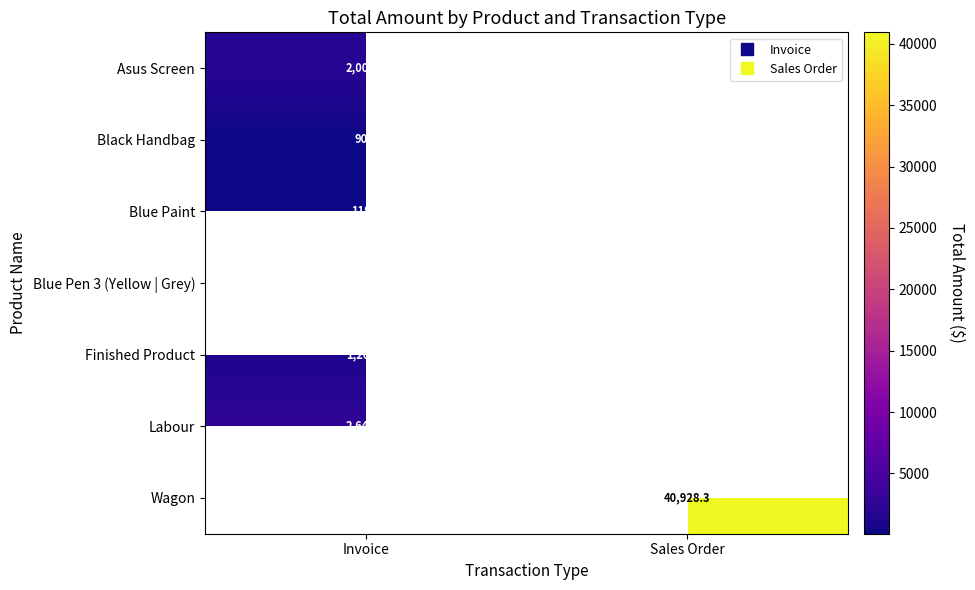

What is the difference between the highest and lowest values at Invoice?

2549.1